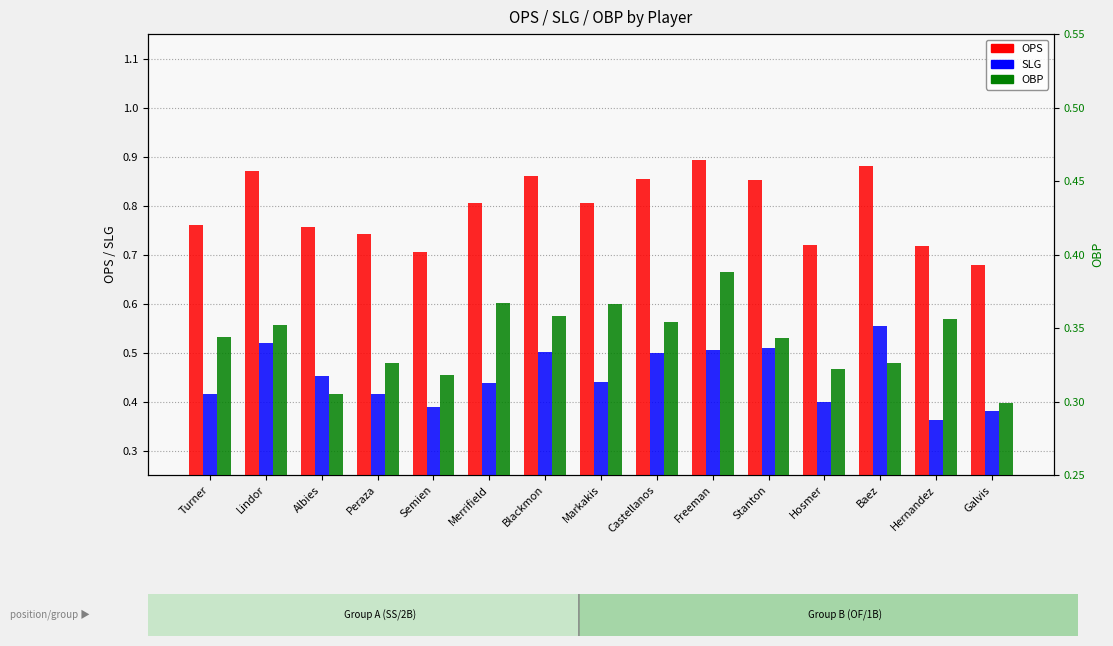

At which category does the chart reach its minimum across all series?

Galvis